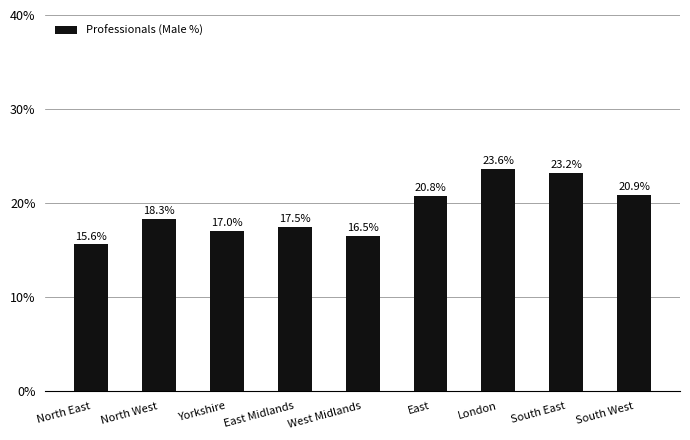

The chart shows a value of 20.8 at East. True or false?

True